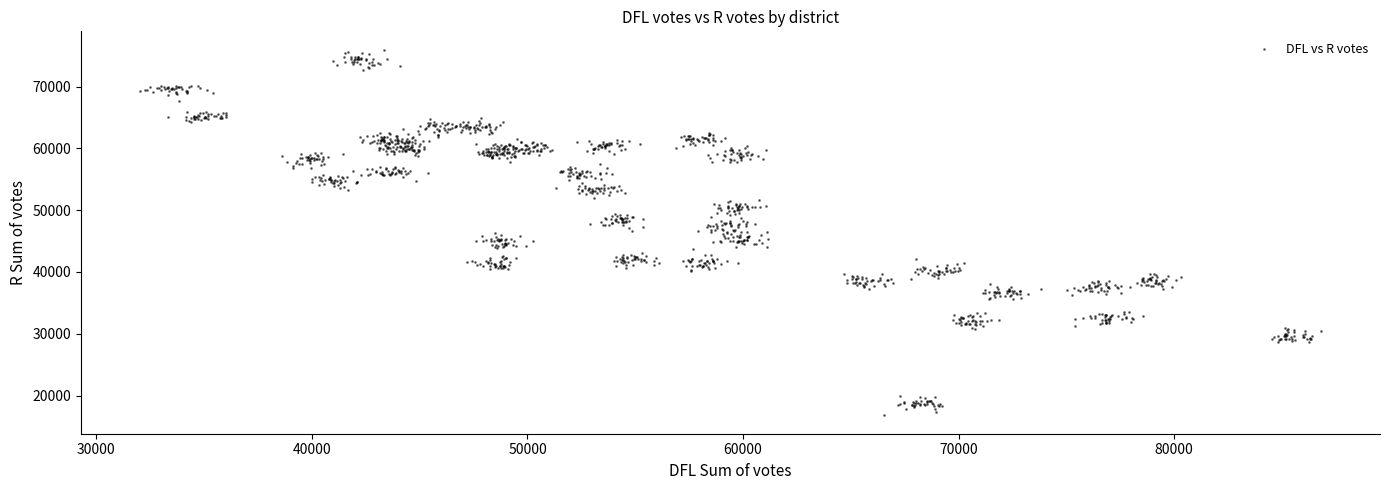

What is the range of X values (max minus min)?

54787.5